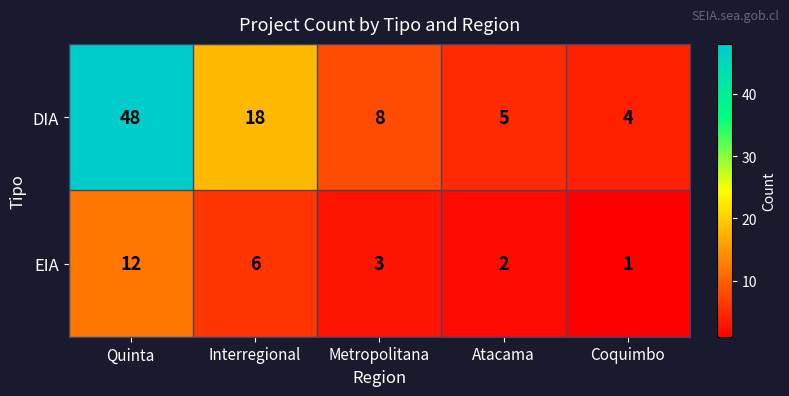

True or false: DIA has a value of 76 at Quinta.

False